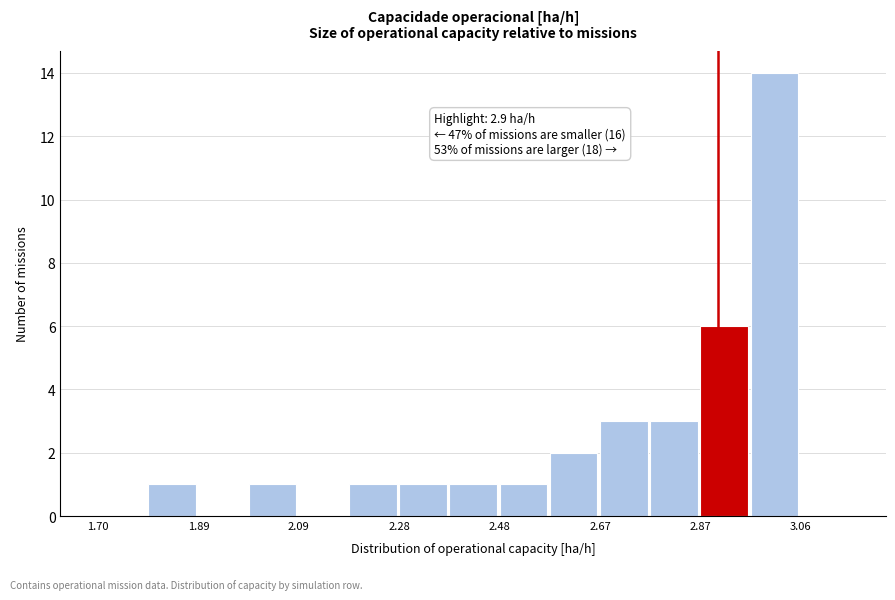

Which range on the x-axis has the tallest bar?

2.96 to 3.06